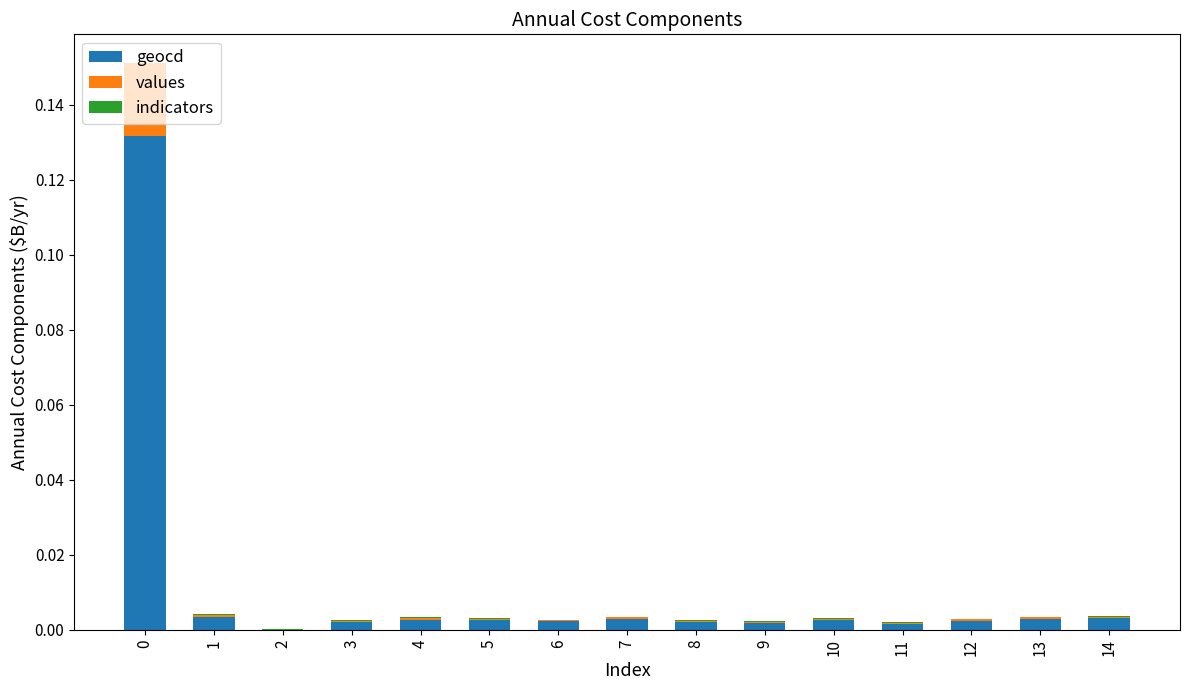

Is it true that geocd equals 0.0 at 14?

True